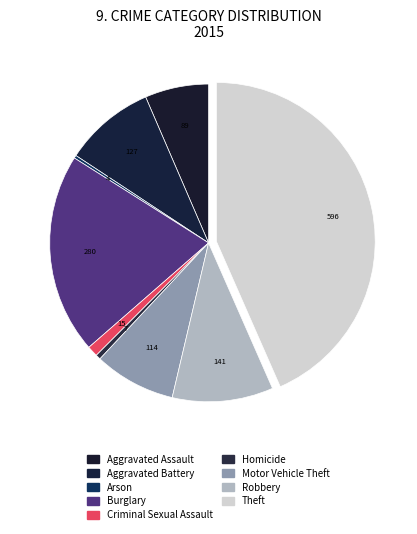

To the nearest percent, what is the difference between the largest and smallest slice percentages?

43%